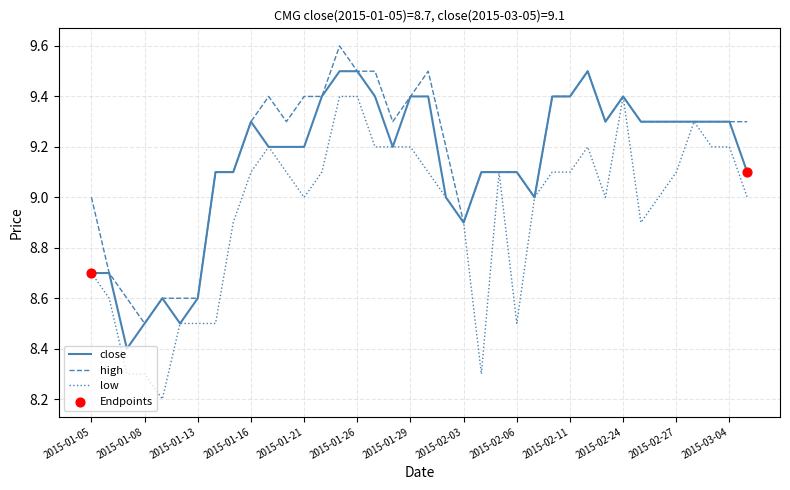

What is the greatest value displayed?

9.6